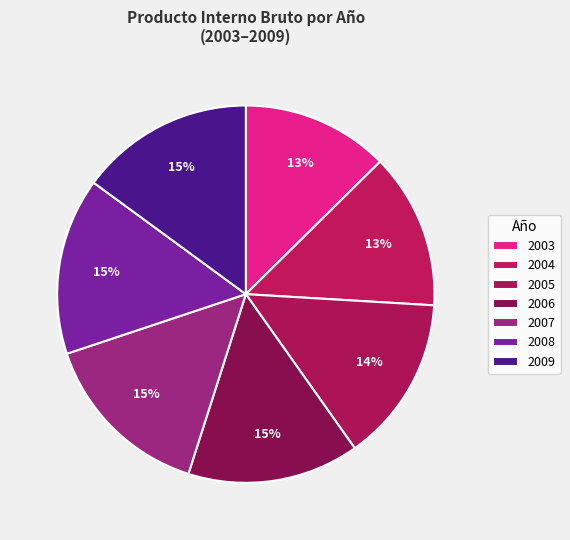

Rank the categories by value from highest to lowest.

2008, 2007, 2009, 2006, 2005, 2004, 2003